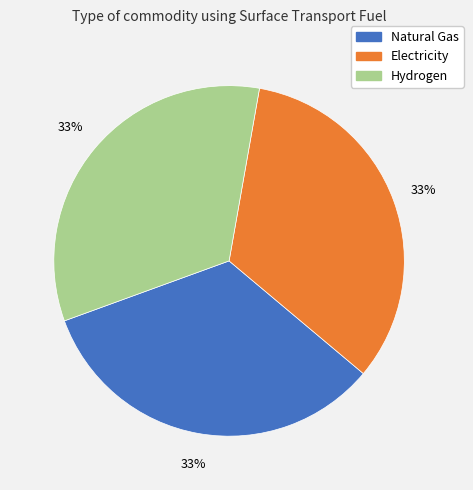

Is there any slice that represents more than half of the pie?

No